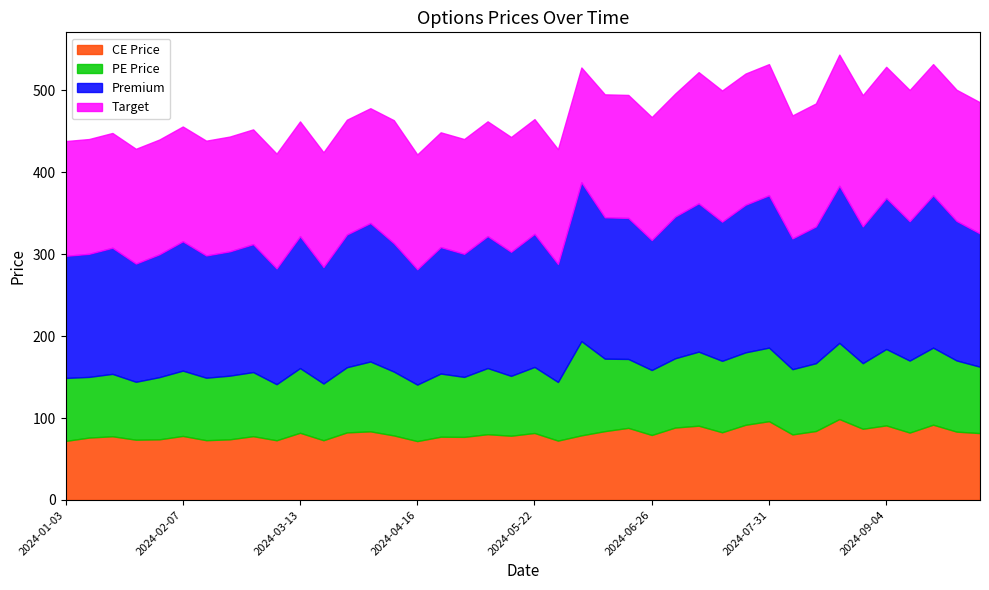

What is the sum of all Target values?

5890.0